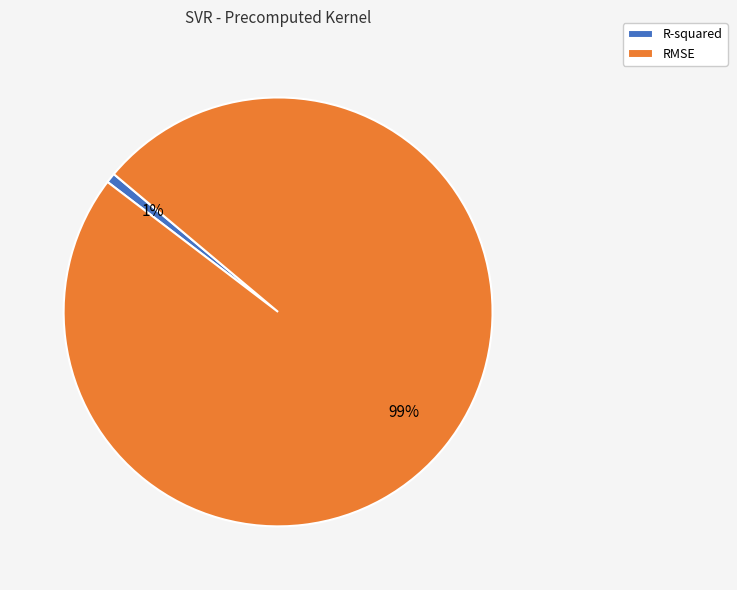

Does RMSE represent more than half of the total?

Yes